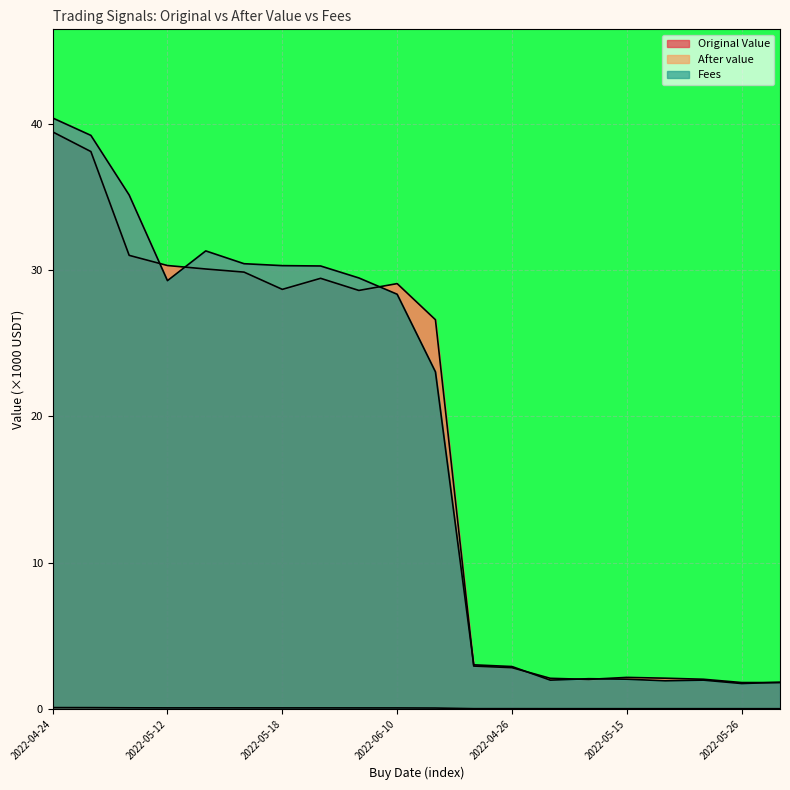

The After value series shows 19.2 at 2022-05-27. True or false?

False